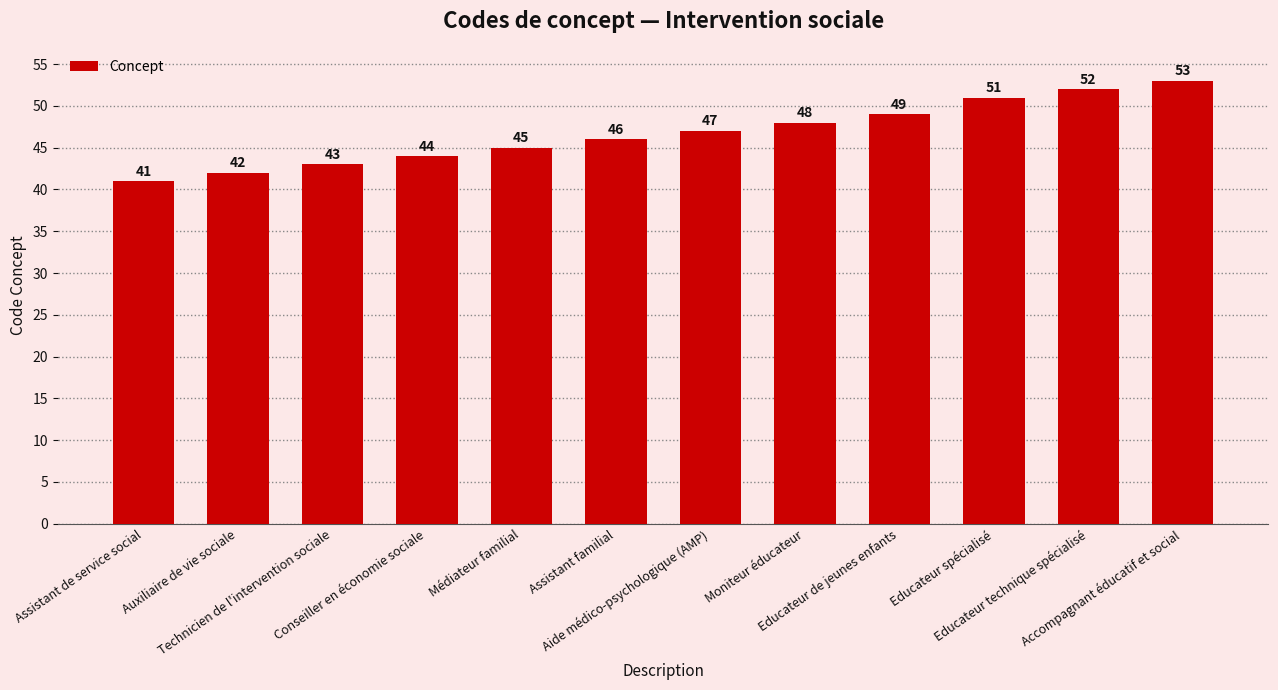

The chart shows a value of 53 at Accompagnant éducatif et social. True or false?

True